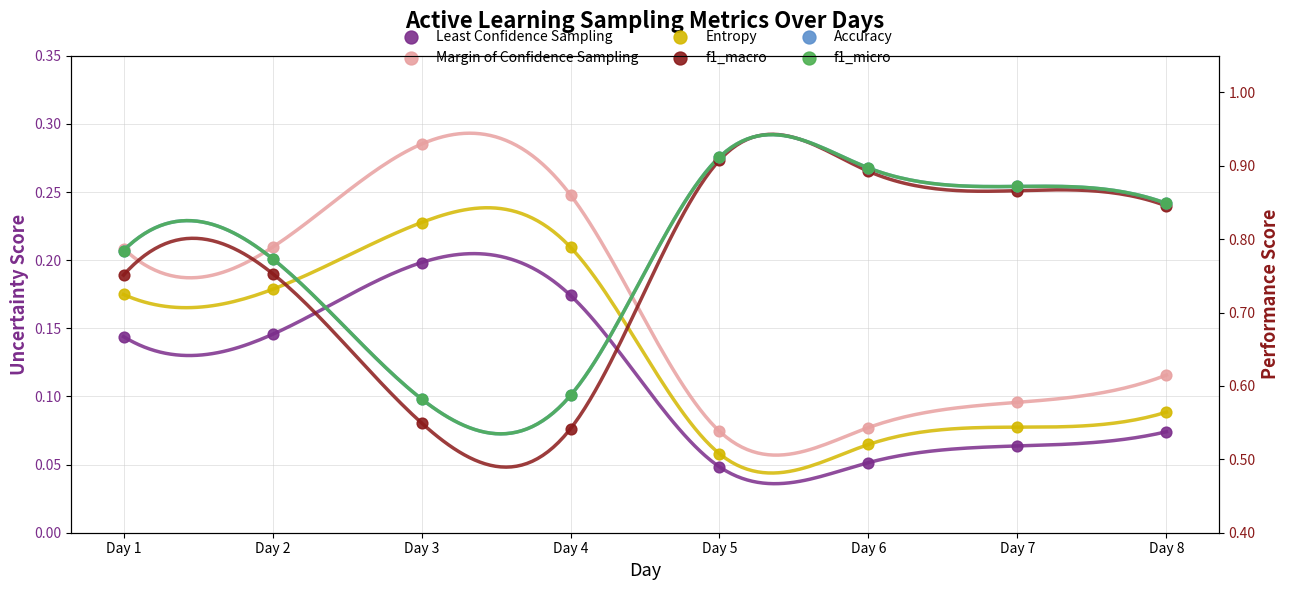

Is the value of Least Confidence Sampling at Day 8 greater than the value of Margin of Confidence Sampling at Day 8?

No